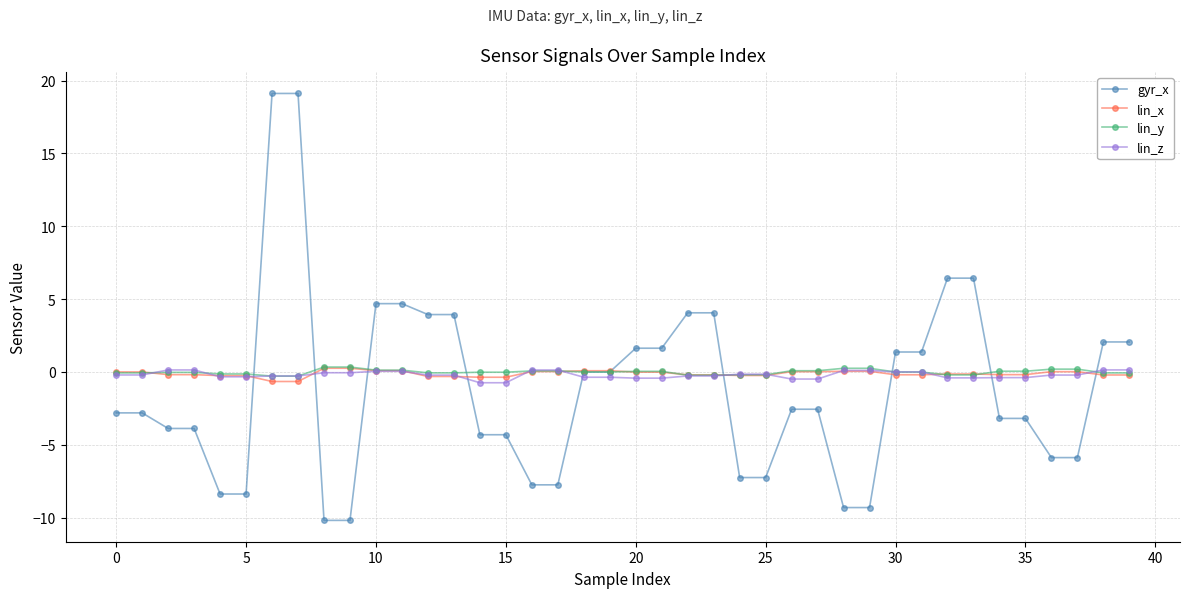

What is the greatest value displayed?

19.1